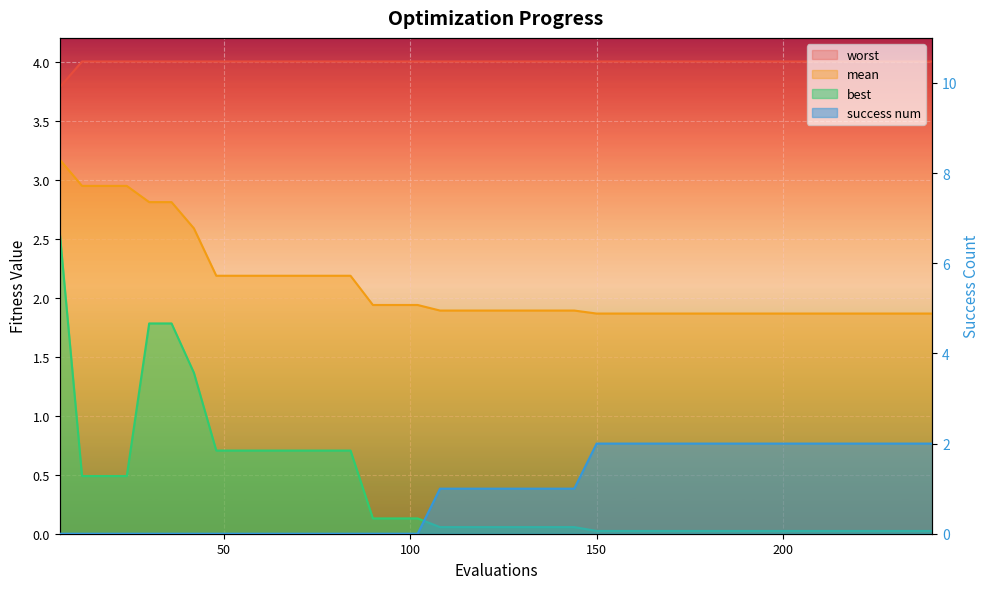

Between 36 and 240, which is larger?

36